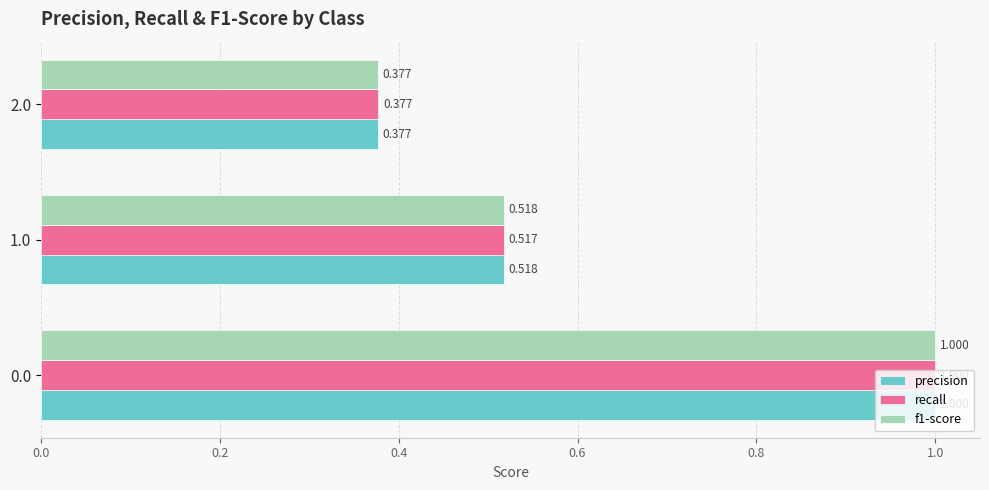

Is it true that f1-score equals 1.8 at 0.0?

False